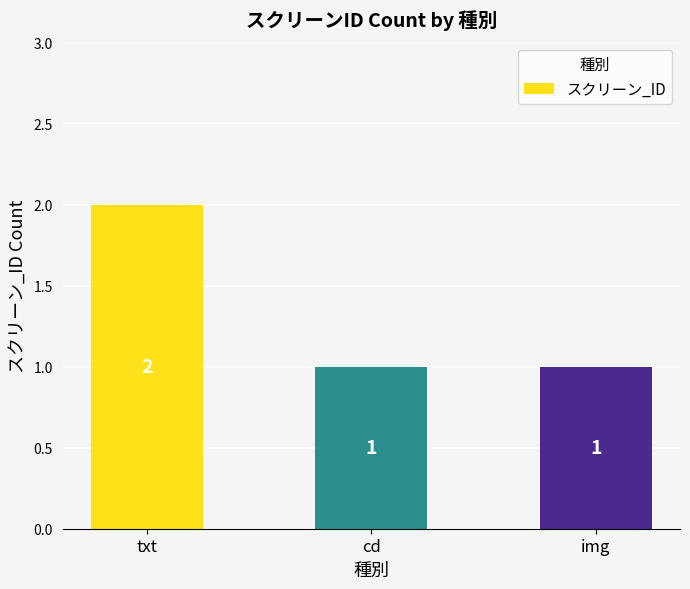

True or false: the data shows 1 at img.

True